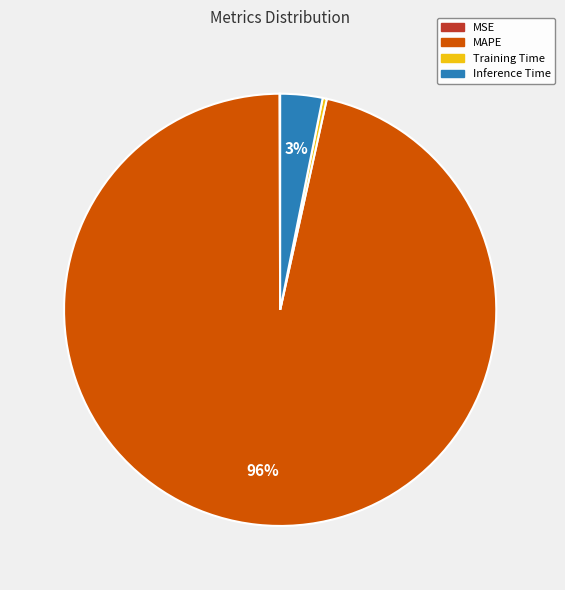

Does any single category account for the majority?

Yes